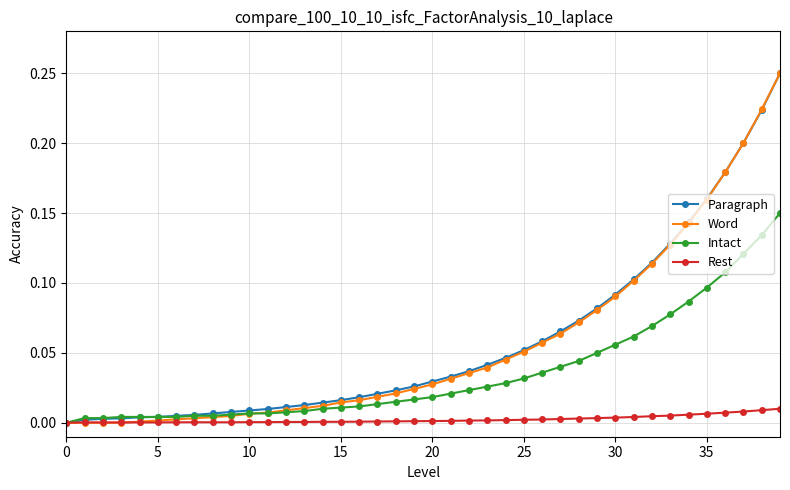

Count the number of categories in the chart.

40